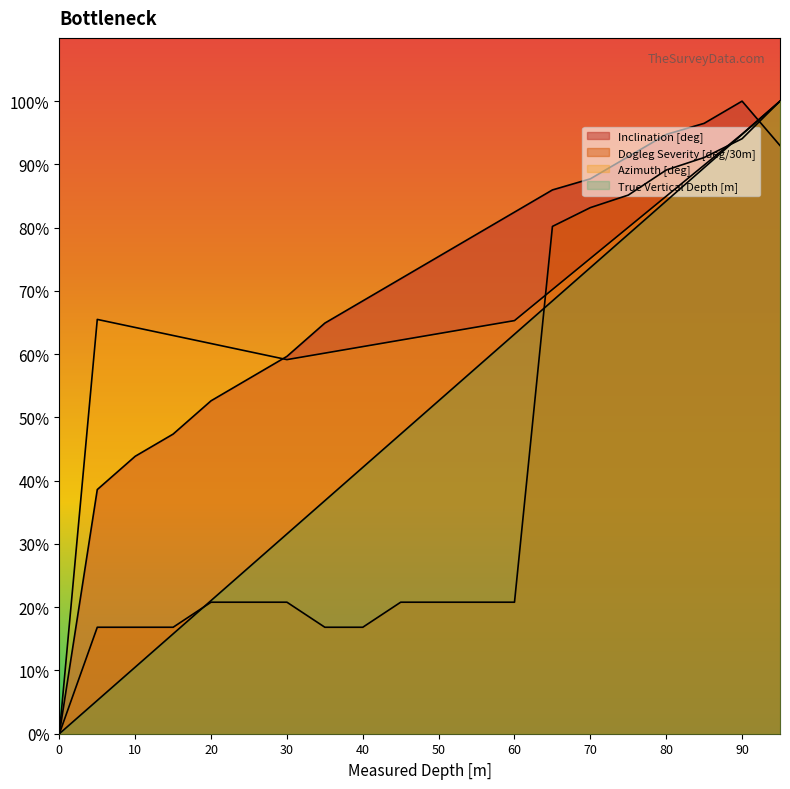

What is the greatest value displayed?

1.0